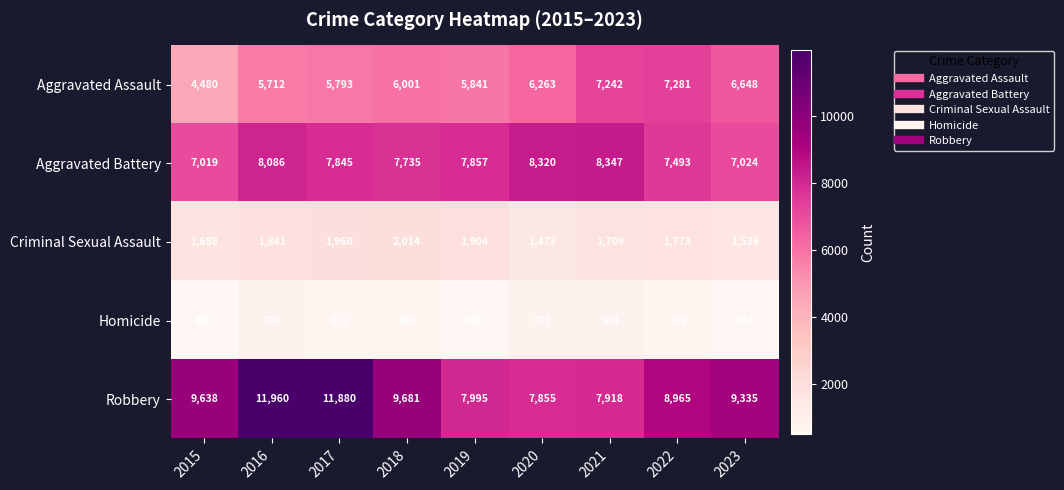

Which label corresponds to the largest value in the chart?

2016